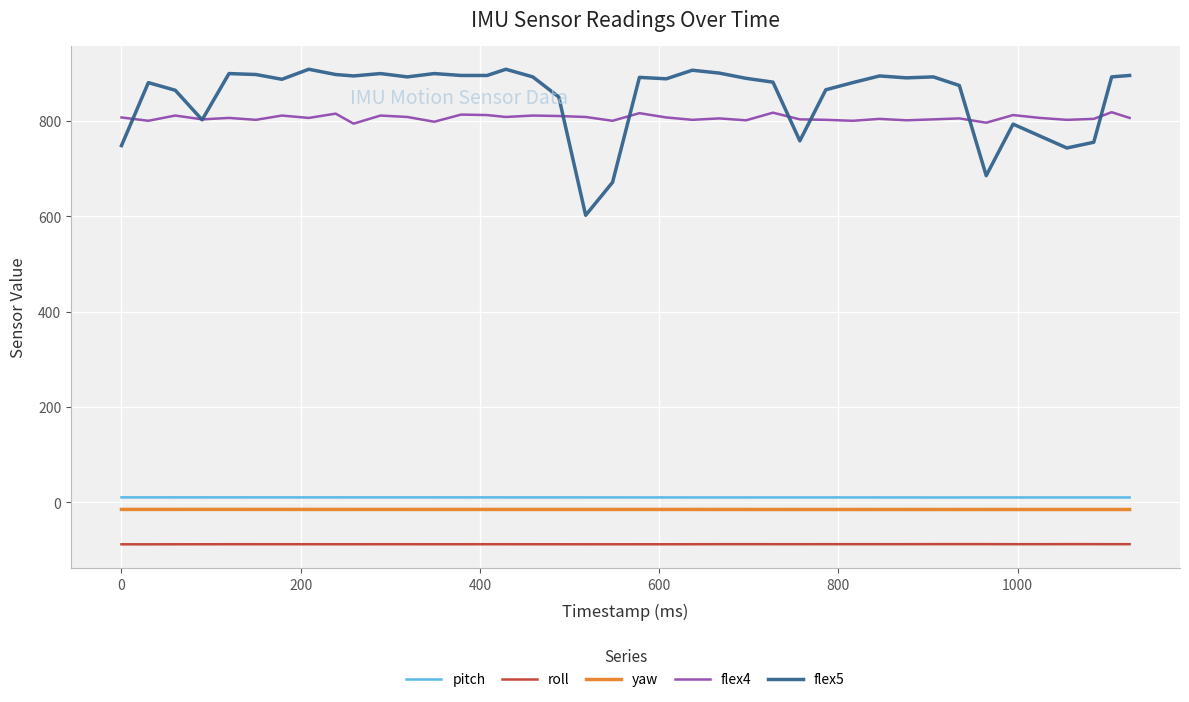

How many lines are shown in the chart?

5